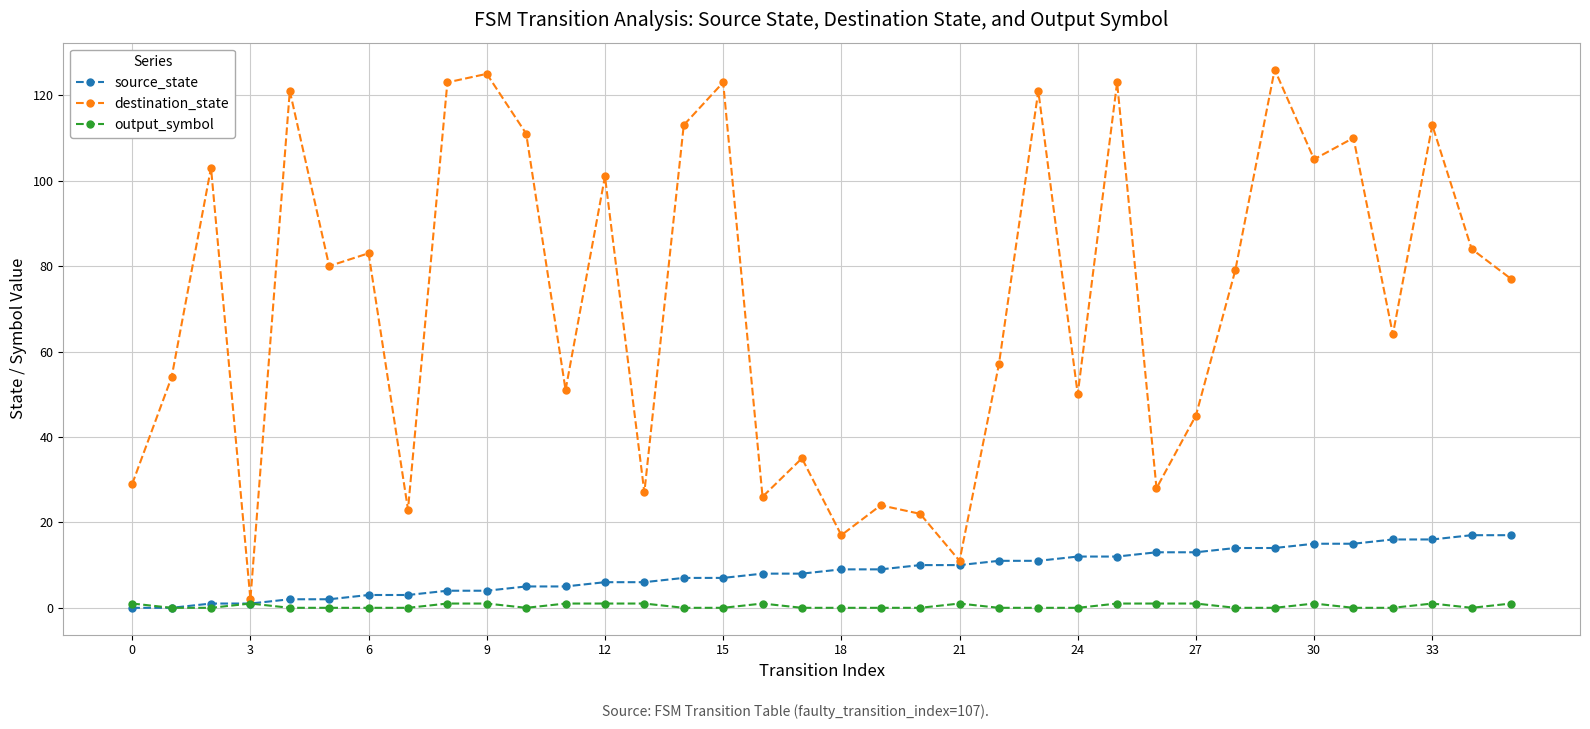

How many distinct data groups are displayed?

3